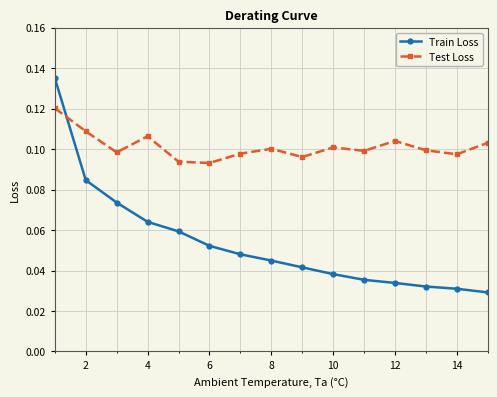

Which series has the widest spread of values?

Train Loss